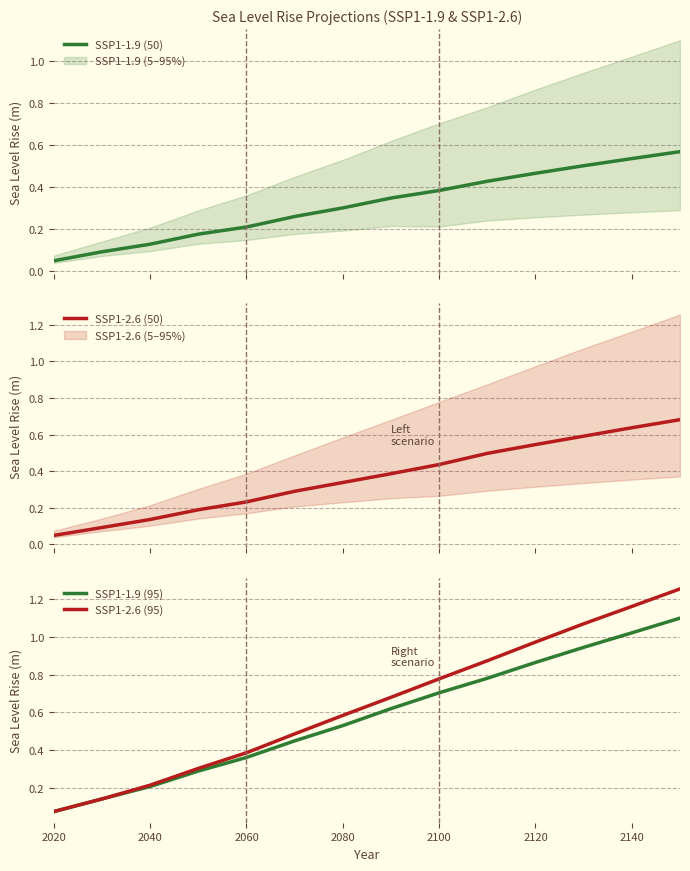

What are all the series names shown in the legend?

SSP1-1.9 (50), SSP1-2.6 (50), SSP1-1.9 (95), SSP1-2.6 (95)